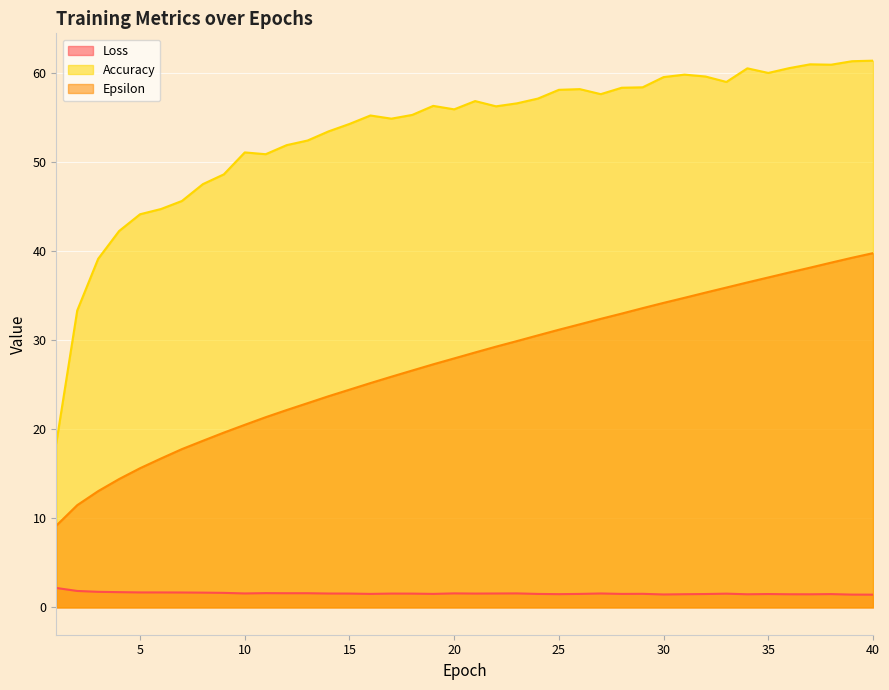

At which category does Accuracy reach its first local valley?

11